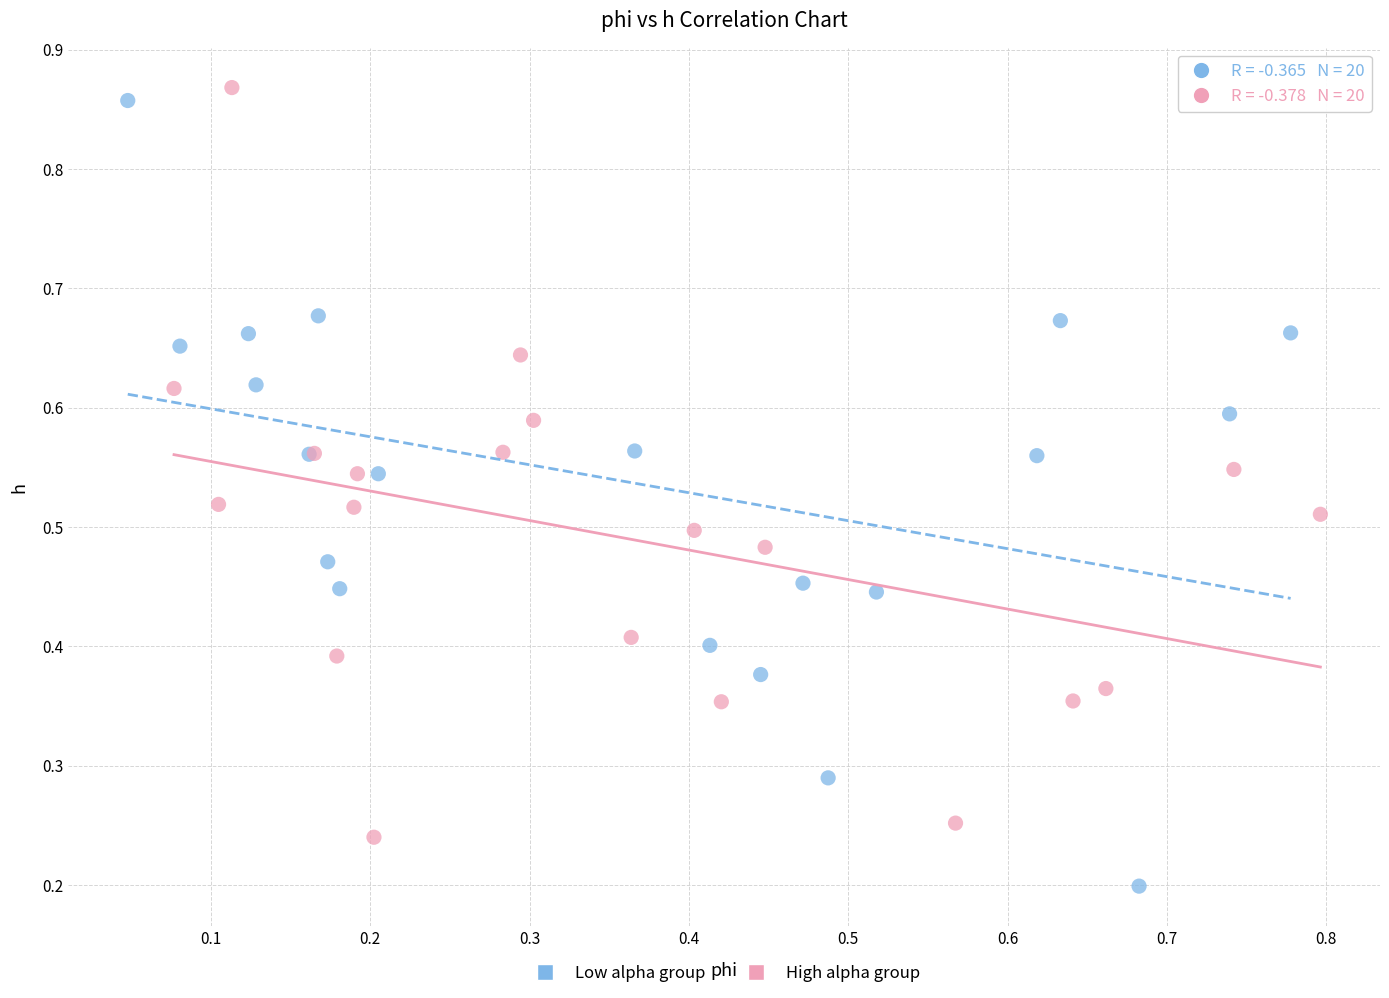

What are all the series names shown in the legend?

Low alpha group, High alpha group